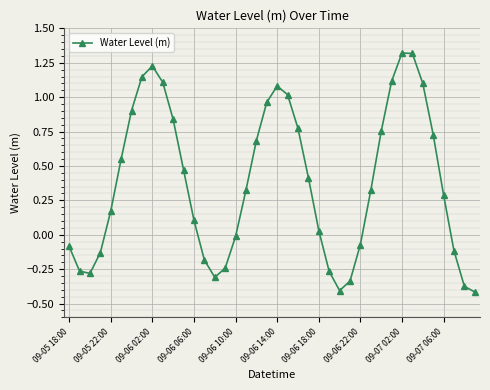

True or false: there are more than 0 points higher than both neighbors.

True